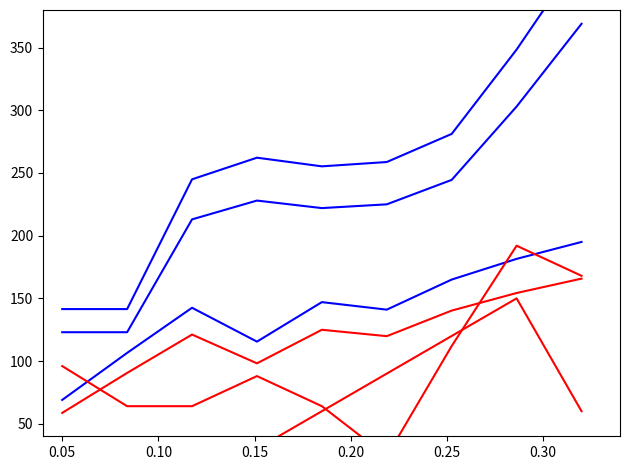

True or false: Homicide and Aggravated Battery (upper) intersect in this chart.

False